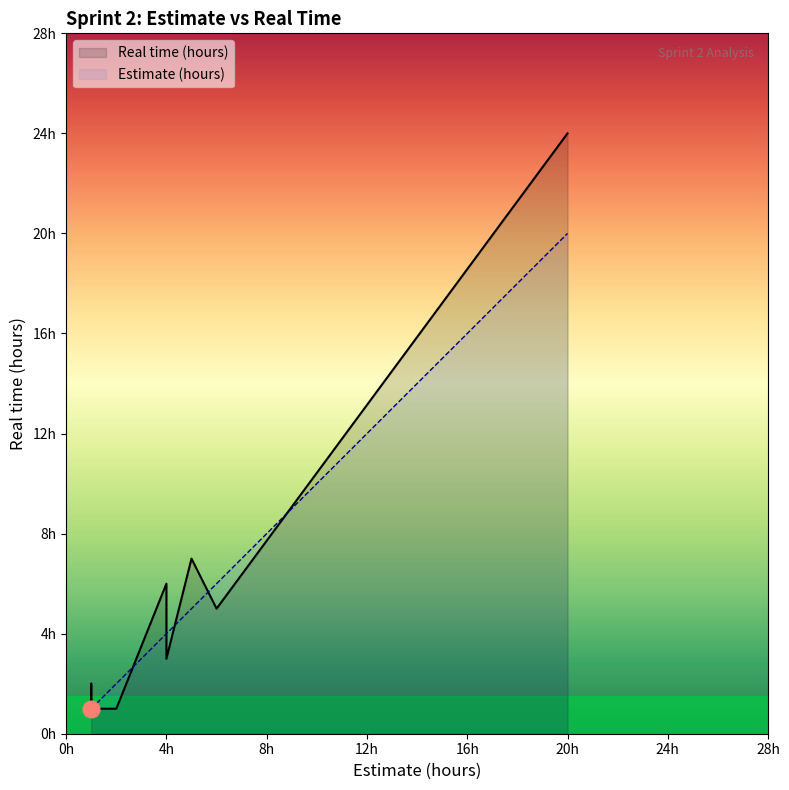

What is the sum of the Real time (hours) values at Task 10 and Task 9?

8